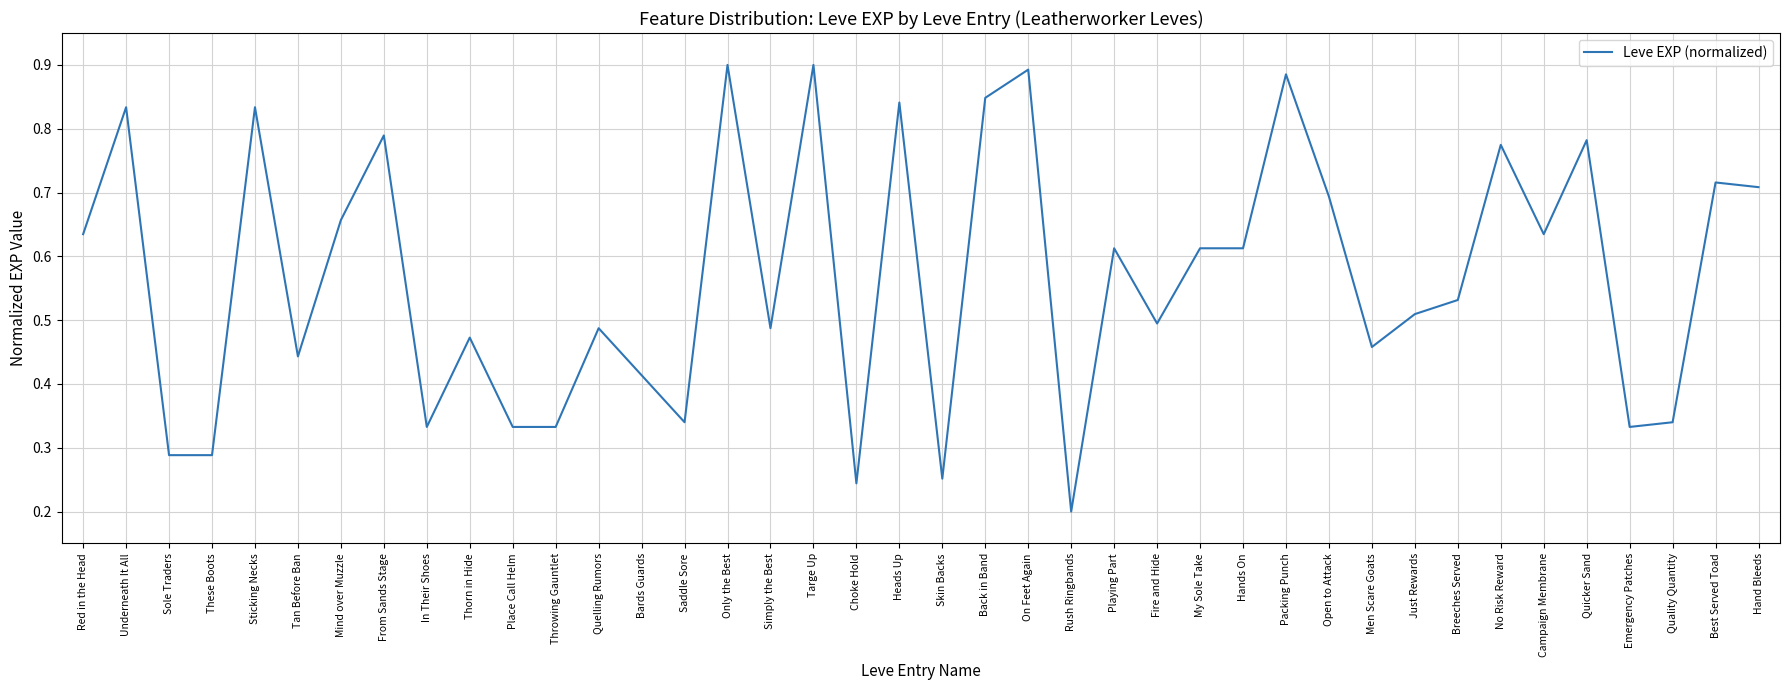

Where is the data nearest to the value 0?

Rush Ringbands